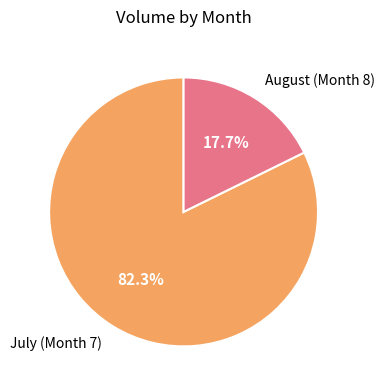

Rank the categories by value from highest to lowest.

July (Month 7), August (Month 8)